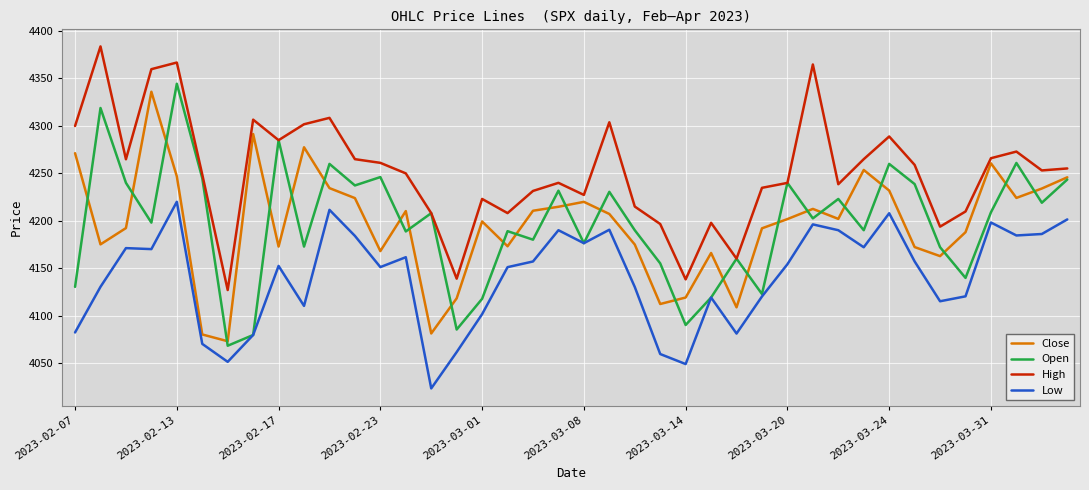

What is the sum of all Open values?

167871.8